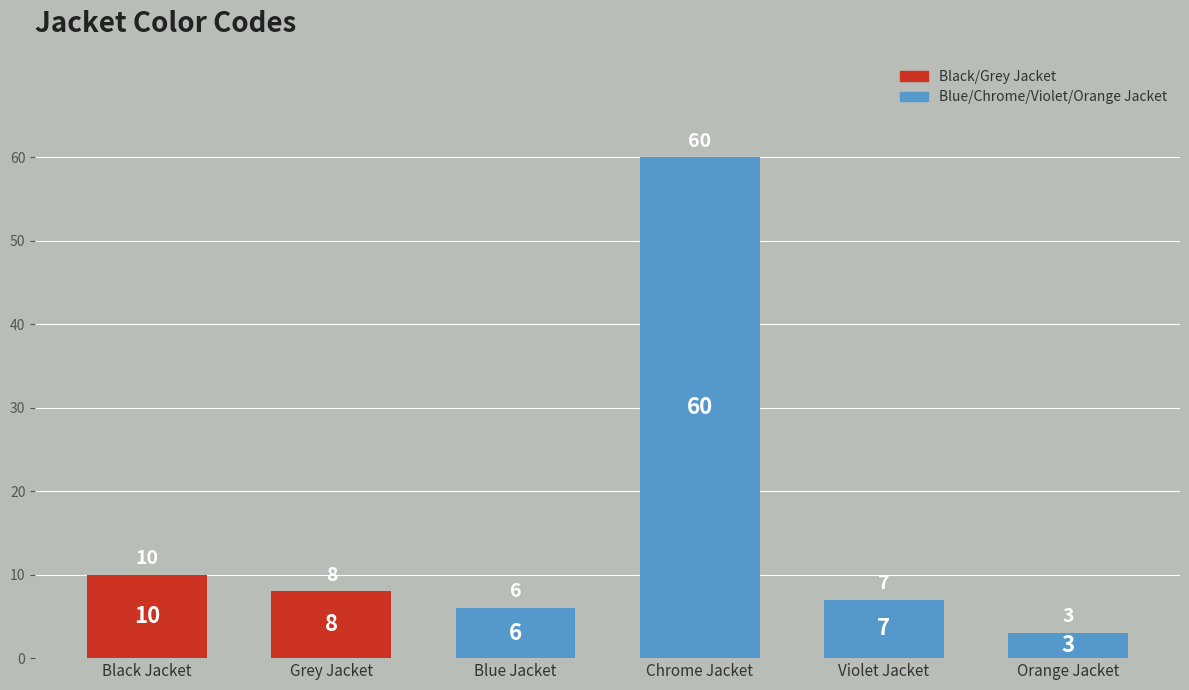

Reading left to right, what are all the values shown in this chart?

Black Jacket=10	Grey Jacket=8	Blue Jacket=6	Chrome Jacket=60	Violet Jacket=7	Orange Jacket=3